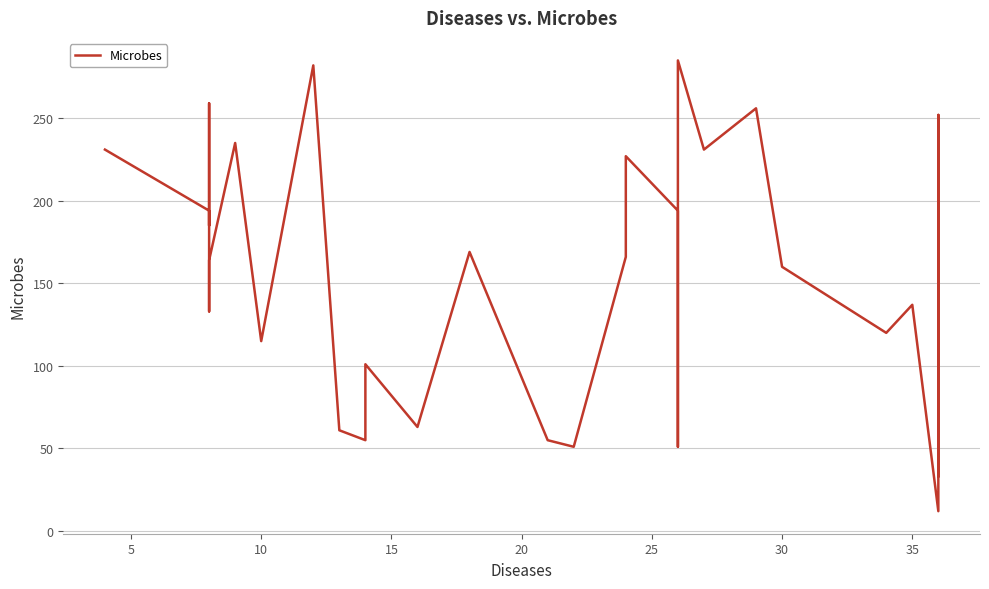

How many points are higher than both their immediate neighbors (excluding endpoints)?

13